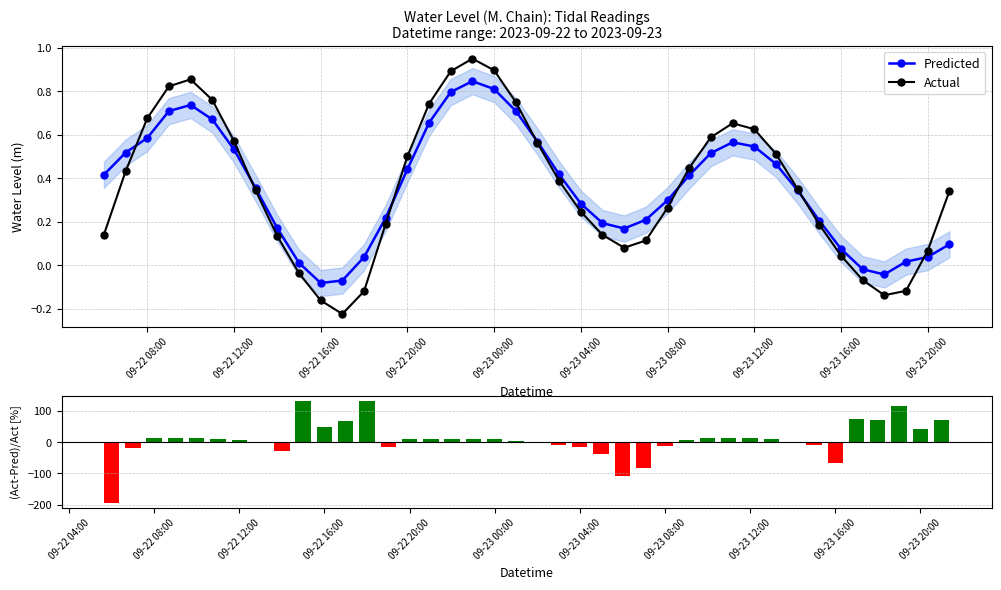

In Actual, how many points are higher than both neighbors (excluding endpoints)?

3